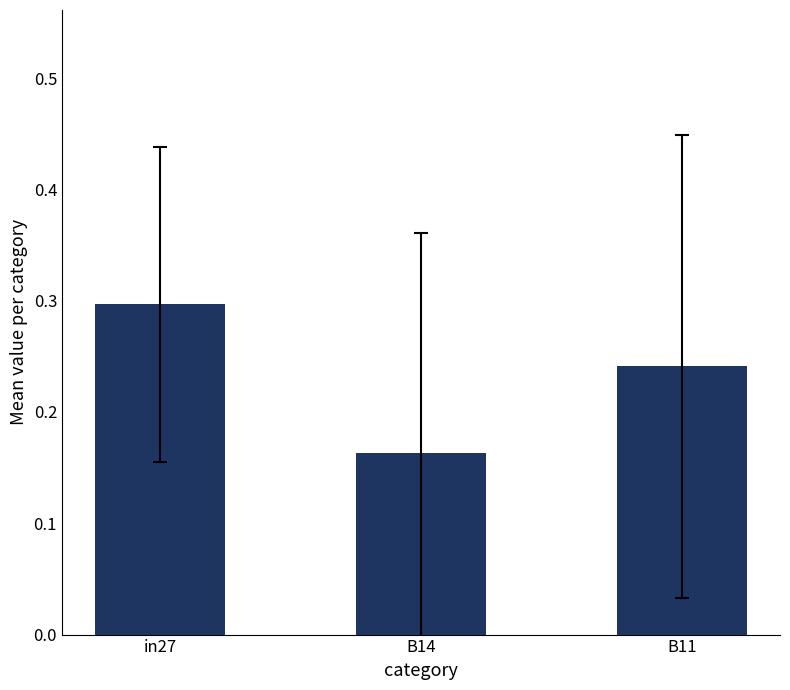

Is it true that the value at in27 is 0.3?

True